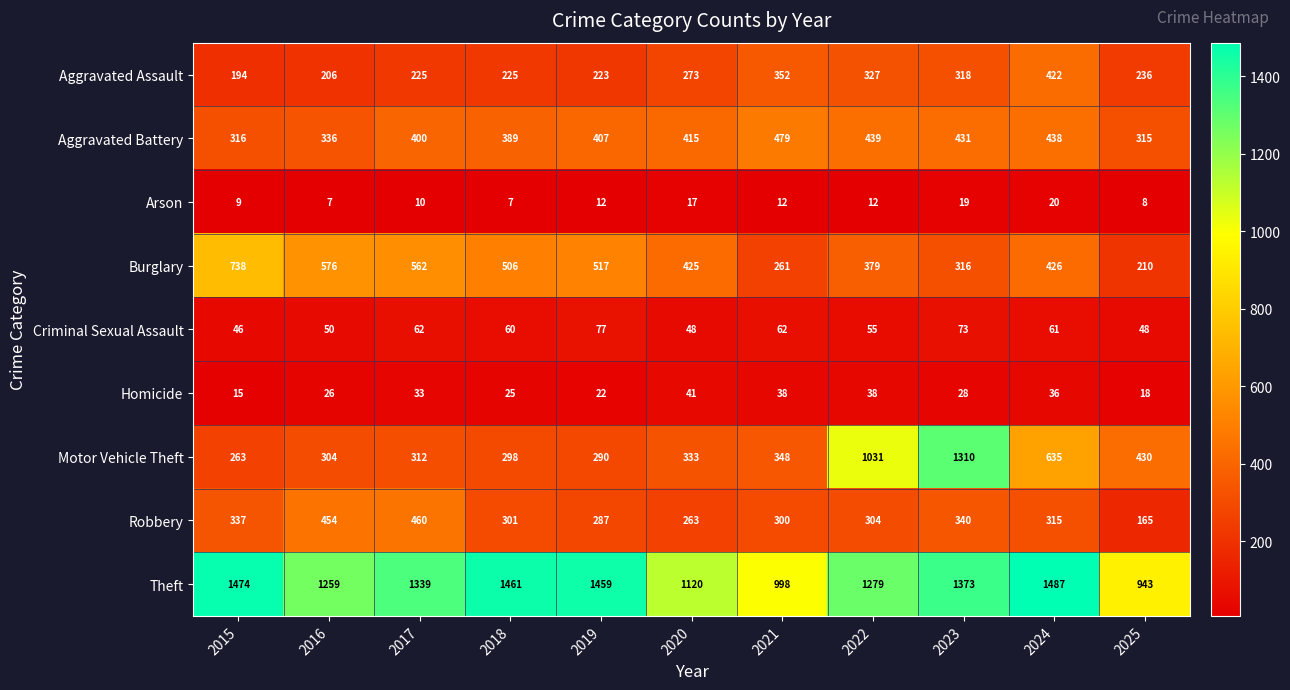

At which label is Theft closest to 1215?

2016